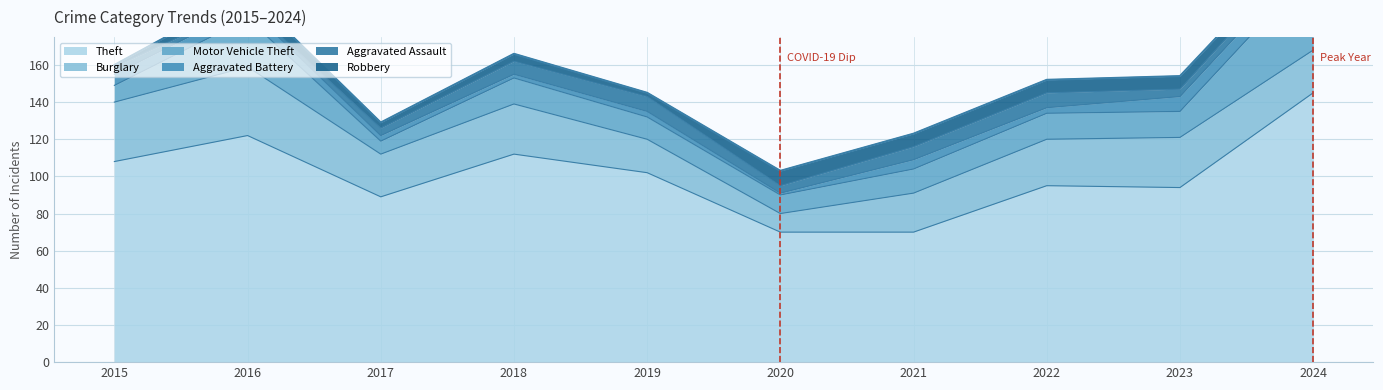

Which category has the highest value across all series?

2024